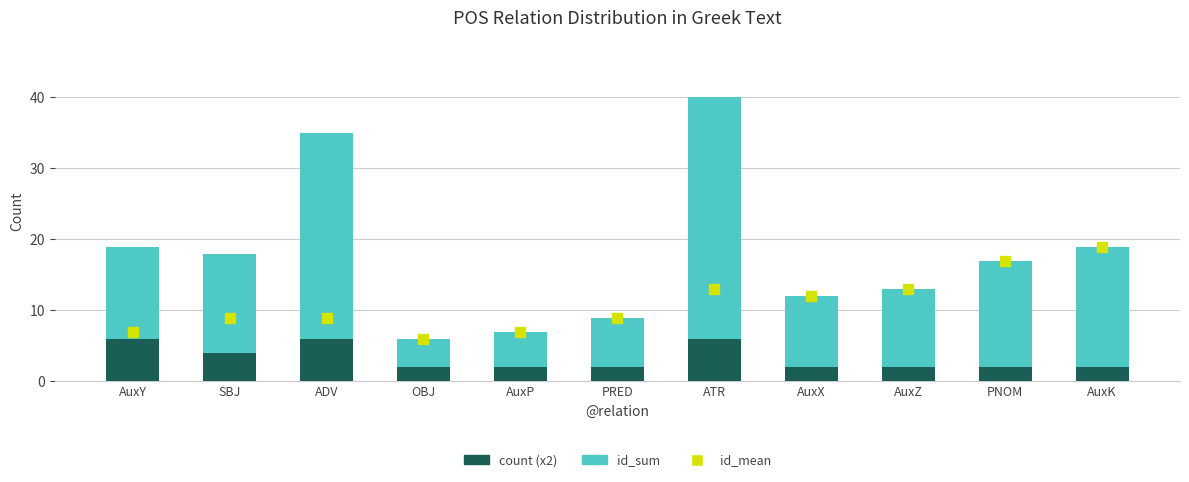

Is the value of id_sum at AuxZ greater than the value of count (x2) at AuxK?

Yes